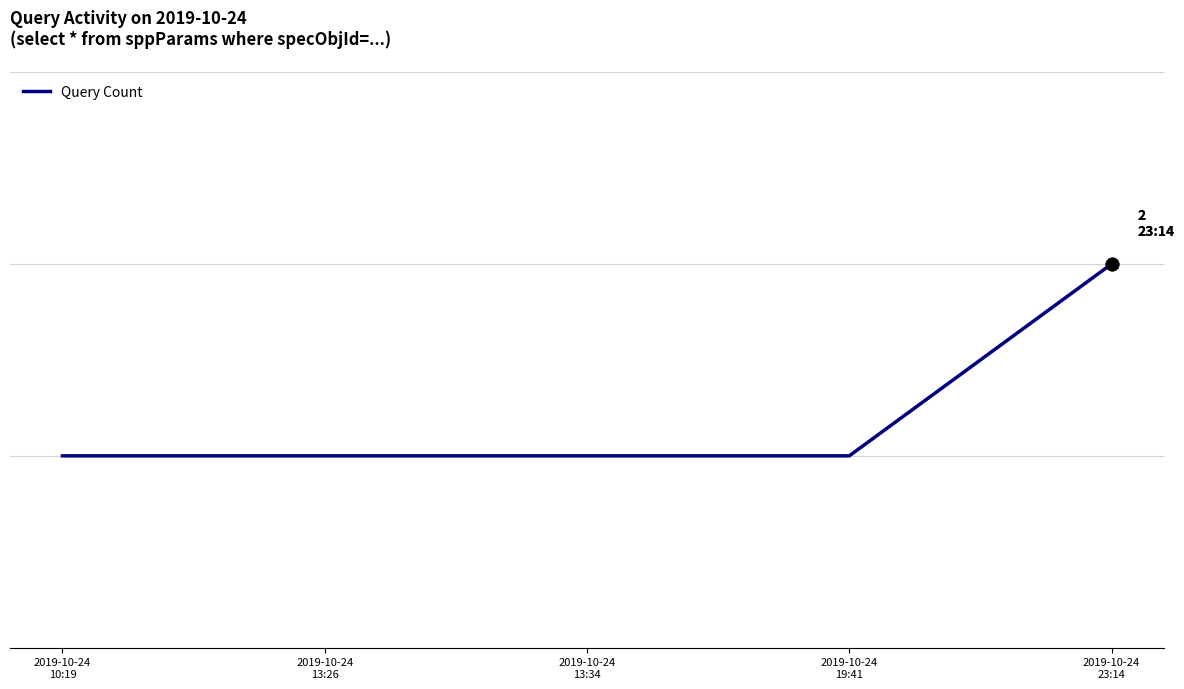

Is this an area chart (filled region under the line)?

No